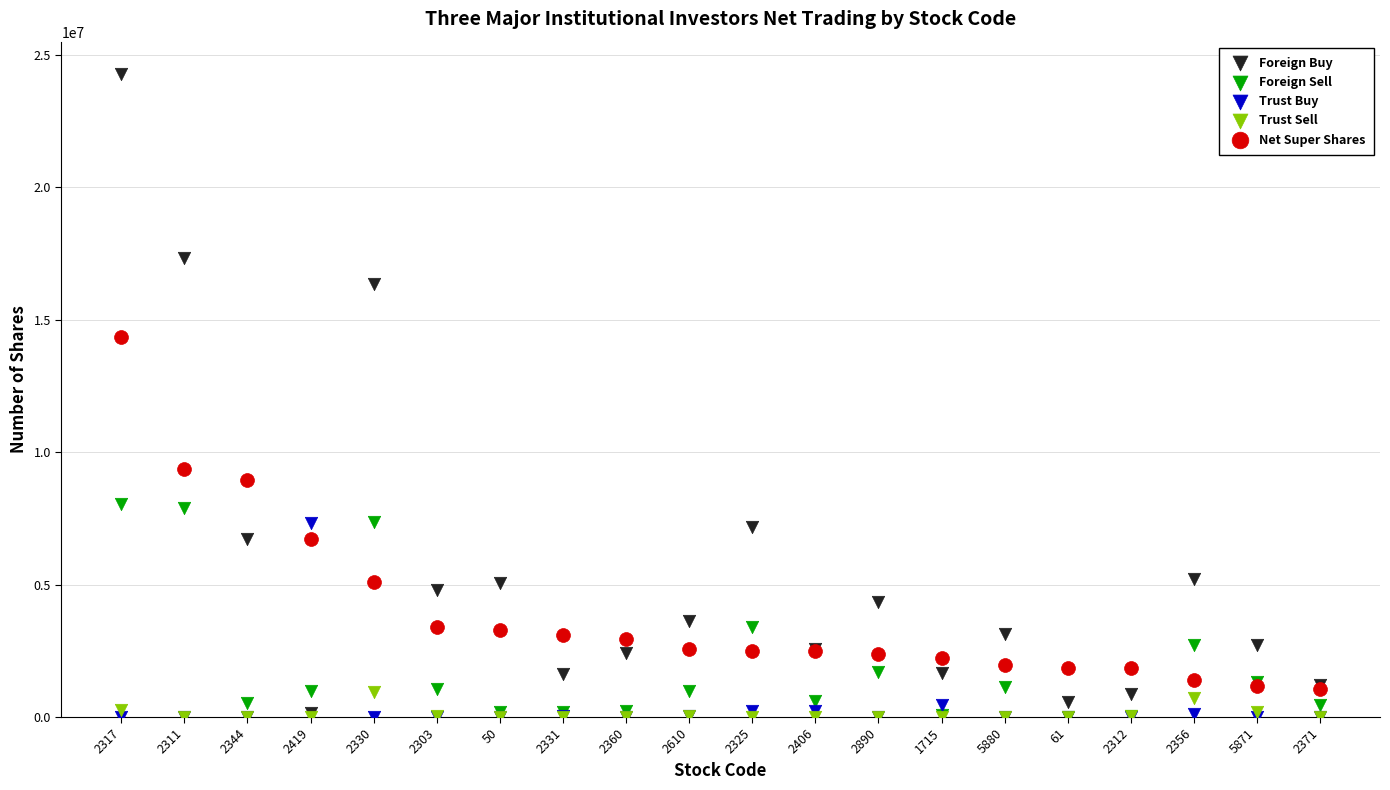

Which series reaches the maximum Y coordinate?

Foreign Buy